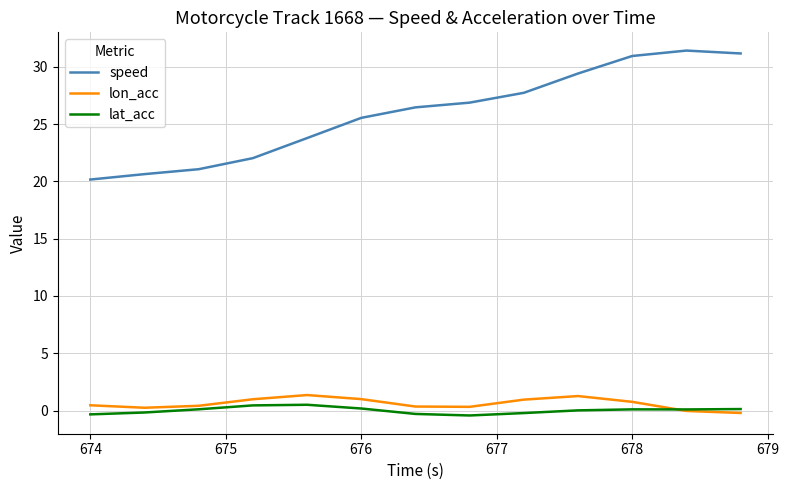

True or false: speed and lon_acc cross at least once.

False